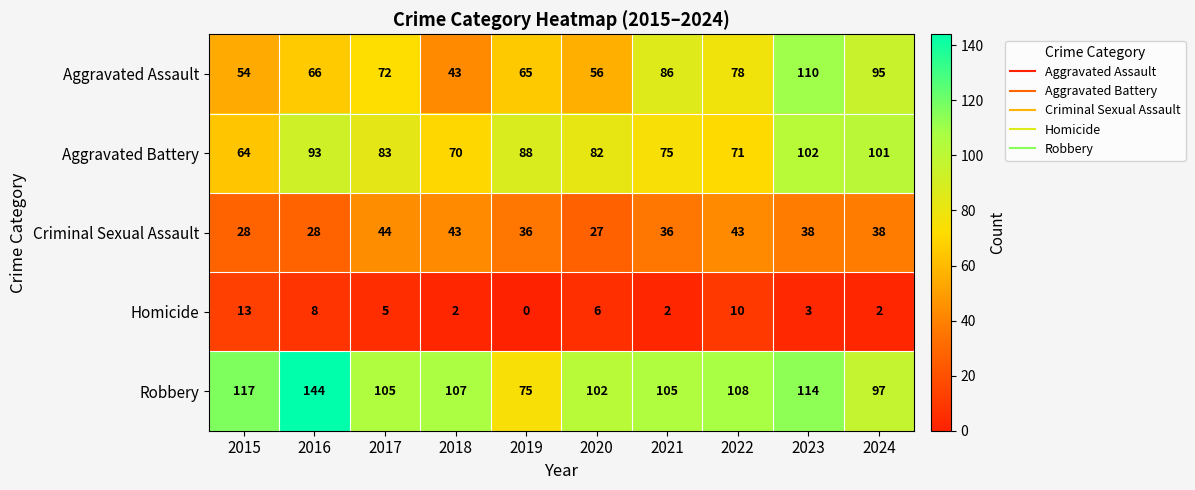

The Aggravated Assault series shows 43 at 2018. True or false?

True